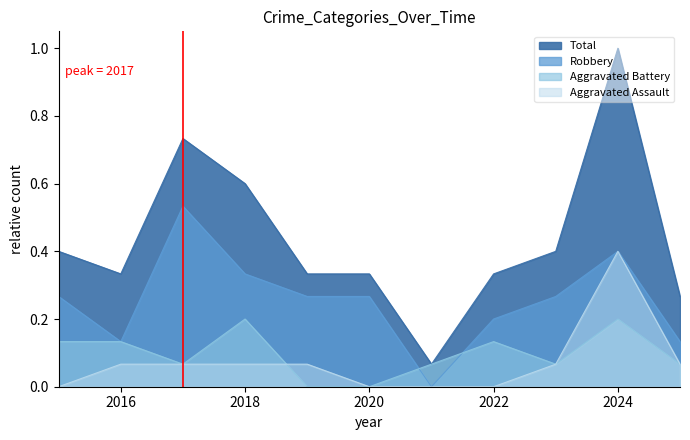

Reading right to left, list all the values displayed in this chart.

Aggravated Assault: 2025=0.1	2024=0.4	2023=0.1	2022=0.0	2021=0.0	2020=0.0	2019=0.1	2018=0.1	2017=0.1	2016=0.1	2015=0.0
Aggravated Battery: 2025=0.1	2024=0.2	2023=0.1	2022=0.1	2021=0.1	2020=0.0	2019=0.0	2018=0.2	2017=0.1	2016=0.1	2015=0.1
Robbery: 2025=0.1	2024=0.4	2023=0.3	2022=0.2	2021=0.0	2020=0.3	2019=0.3	2018=0.3	2017=0.5	2016=0.1	2015=0.3
Total: 2025=0.3	2024=1.0	2023=0.4	2022=0.3	2021=0.1	2020=0.3	2019=0.3	2018=0.6	2017=0.7	2016=0.3	2015=0.4